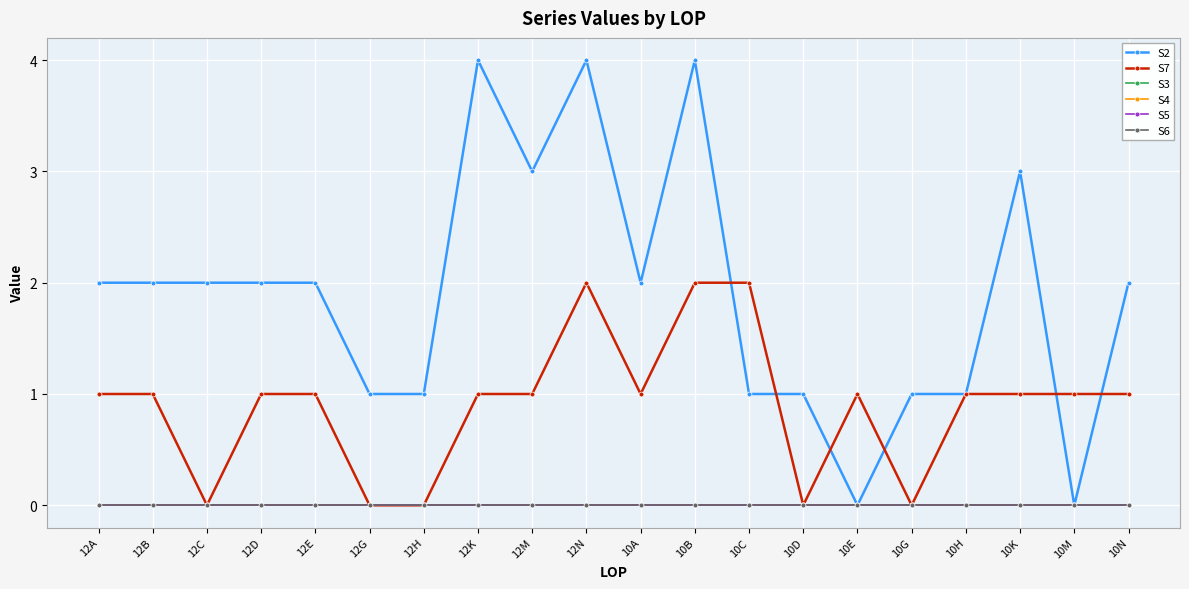

Rank the series by their maximum value, from highest to lowest.

S2, S7, S3, S4, S5, S6